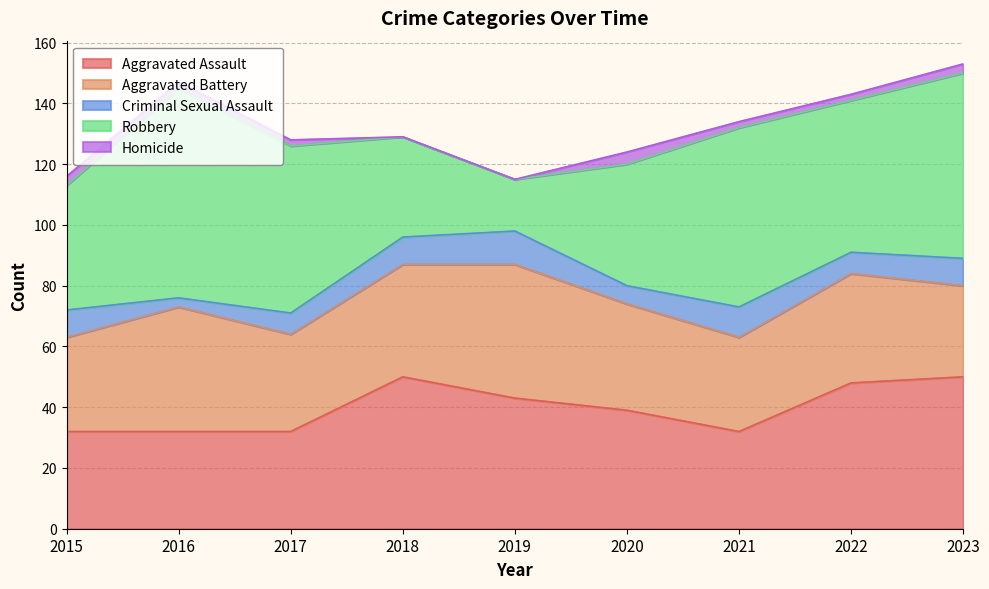

Rank the series by their maximum value, from lowest to highest.

Homicide, Criminal Sexual Assault, Aggravated Battery, Aggravated Assault, Robbery